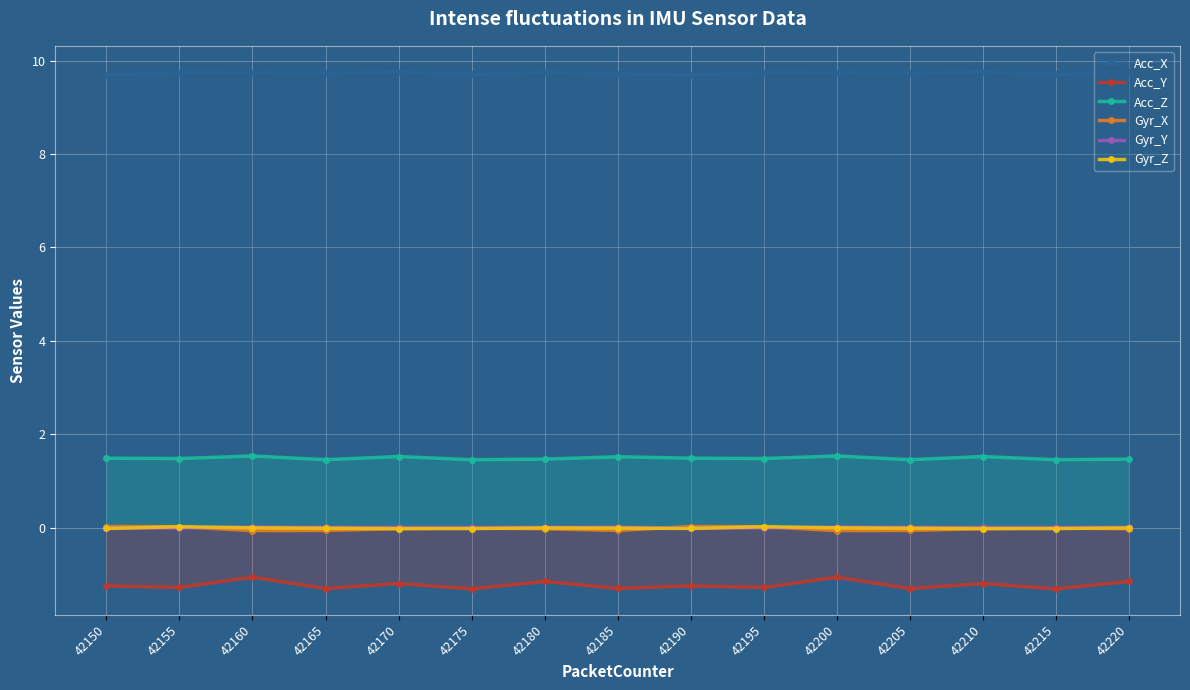

How many data points does each series have?

15